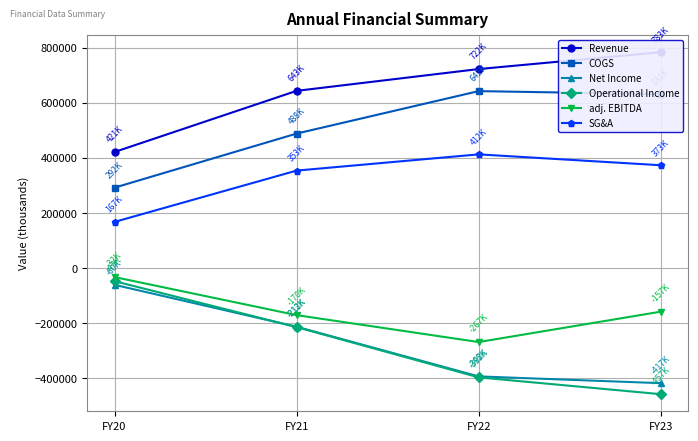

True or false: adj. EBITDA and COGS cross at least once.

False